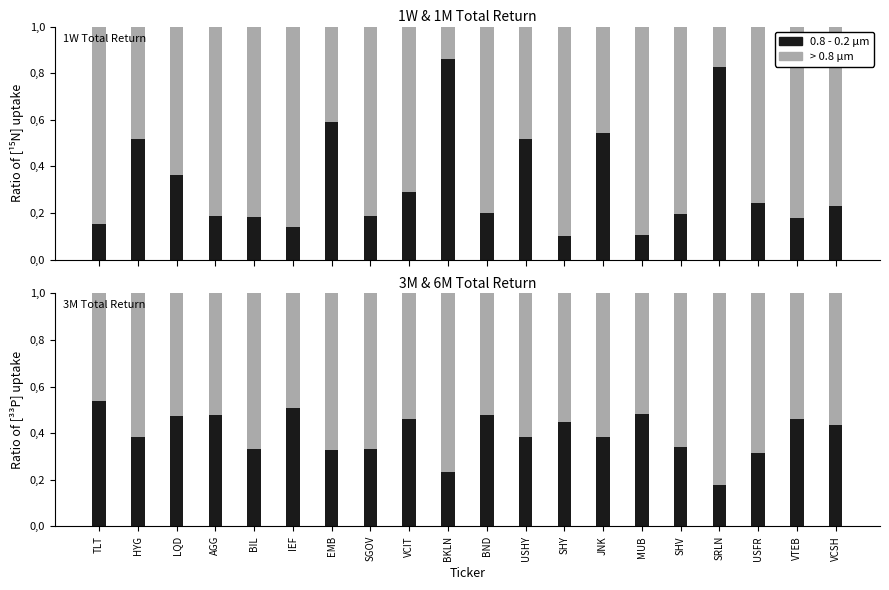

What is the total value across all series at LQD?

1.0